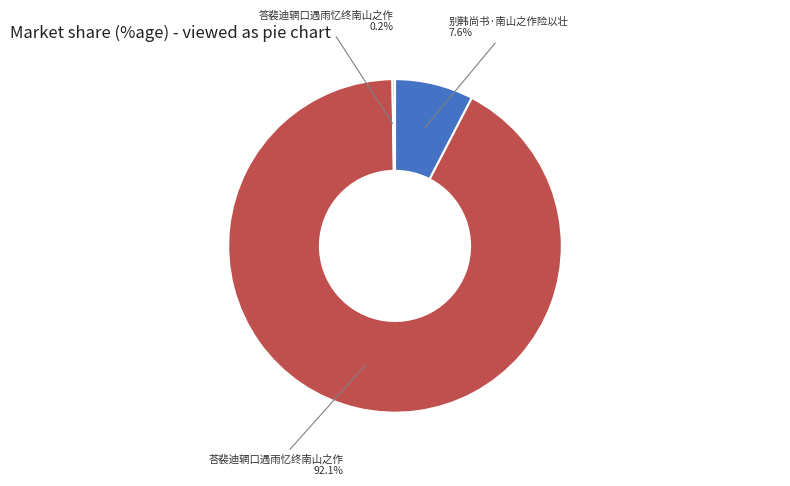

What is the total percentage of 荅裴迪辋口遇雨忆终南山之作 and 别韩尚书·南山之作险以壮?

99.8%